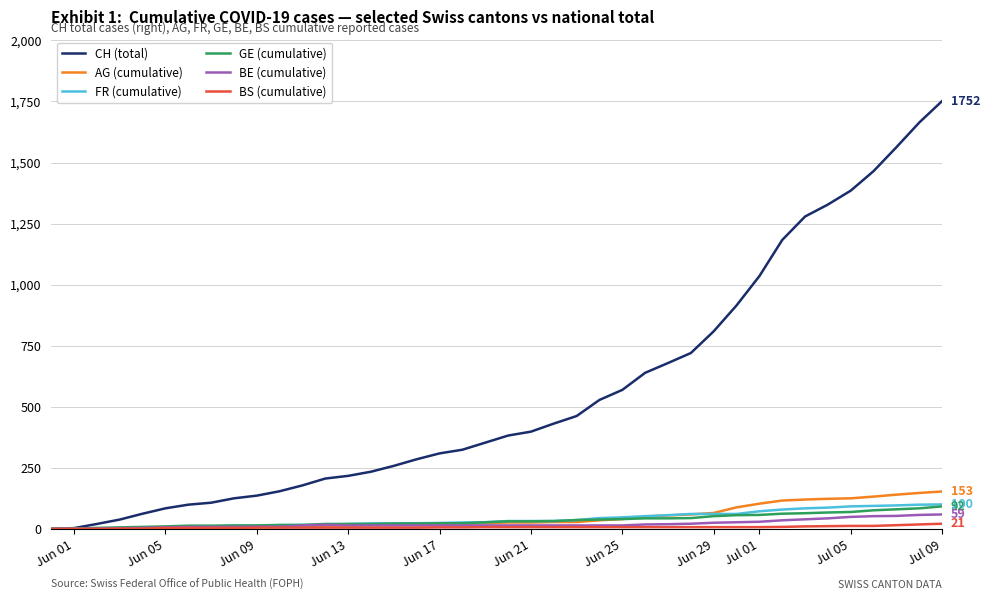

Which series has the widest spread of values?

CH (total)